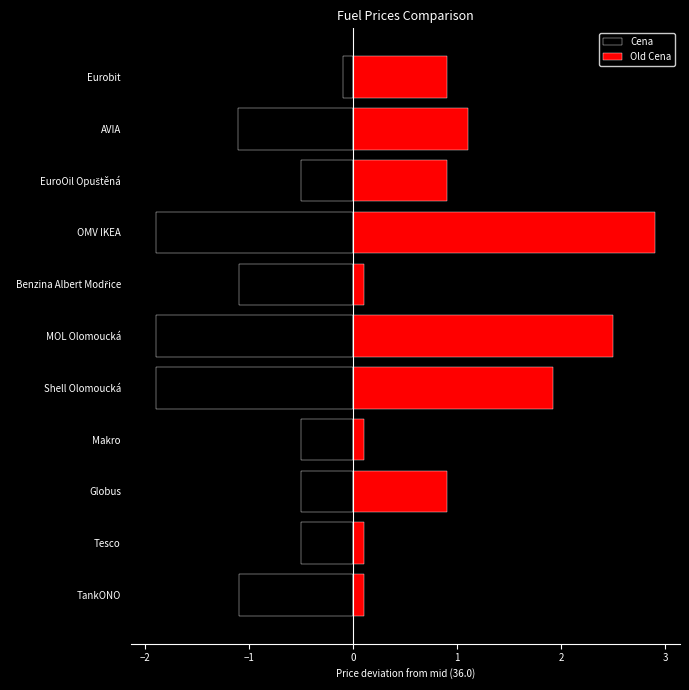

What is the difference between the second highest and minimum values in the Cena series?

1.4